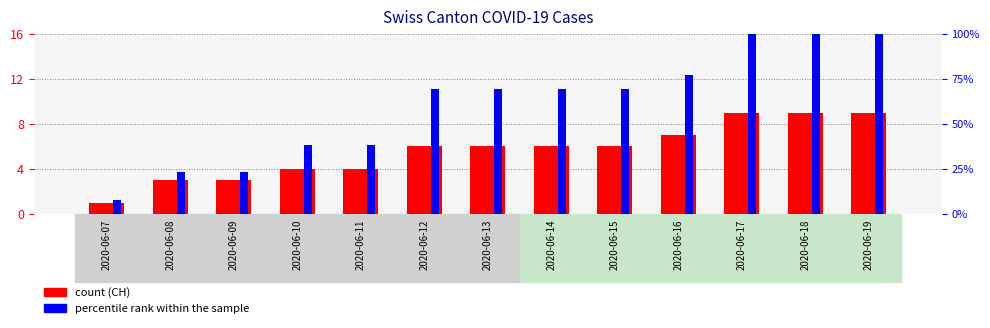

What is the lowest value of the count series?

1.0